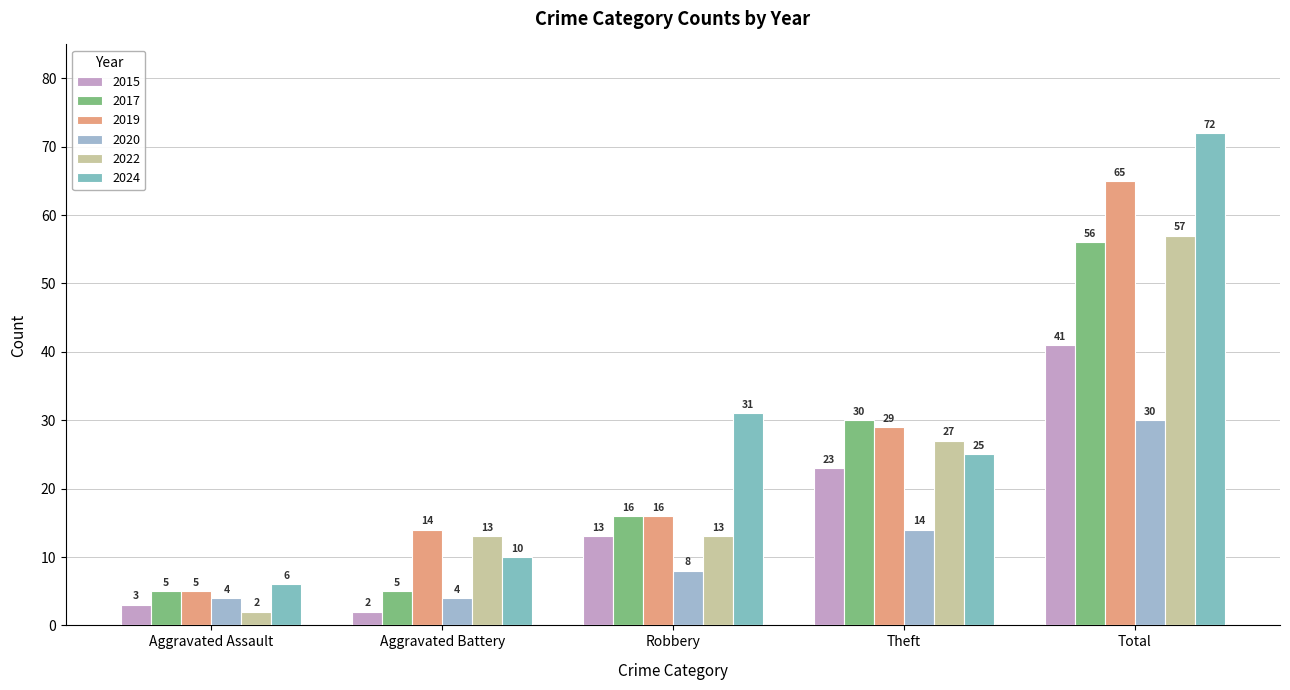

How many groups of bars are there?

5